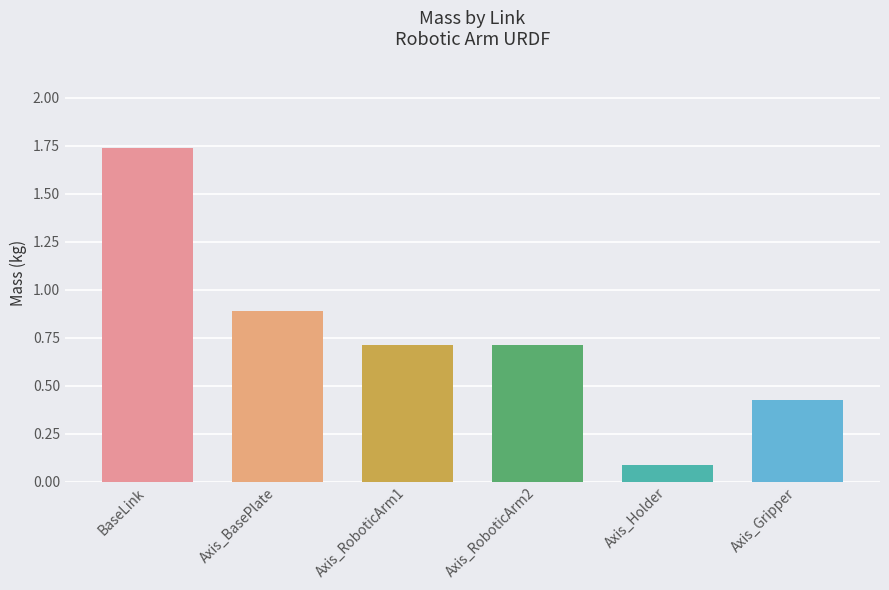

Are the bars horizontal?

No